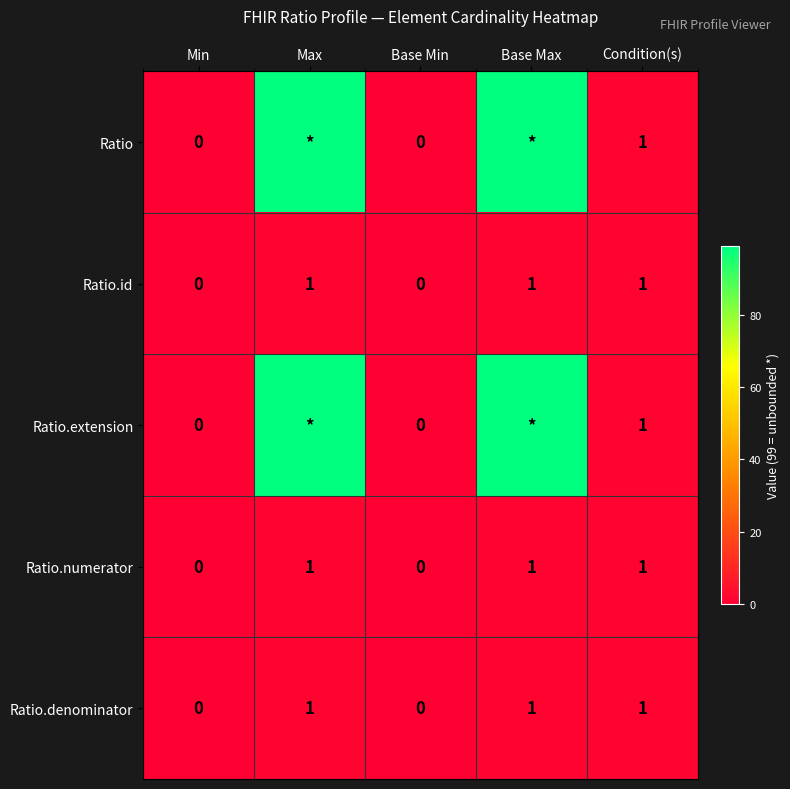

List the labels in order of Ratio.denominator value, largest first.

Max, Base Max, Condition(s), Min, Base Min